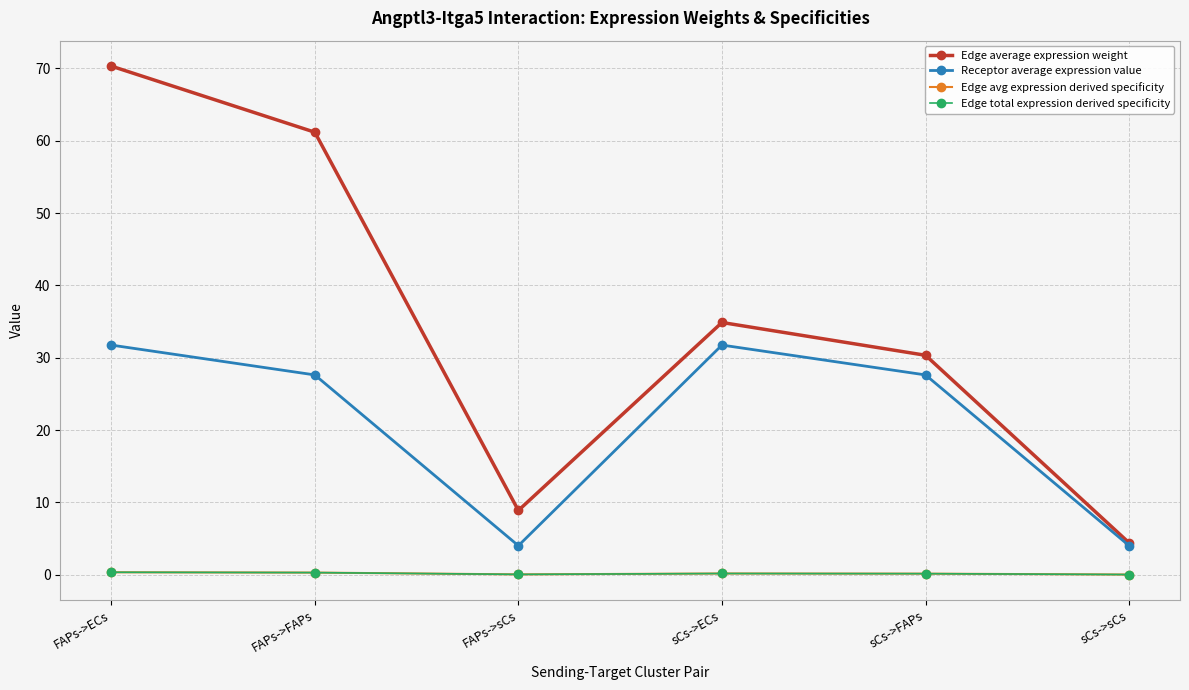

What is the difference between the highest and lowest values at sCs->FAPs?

30.2